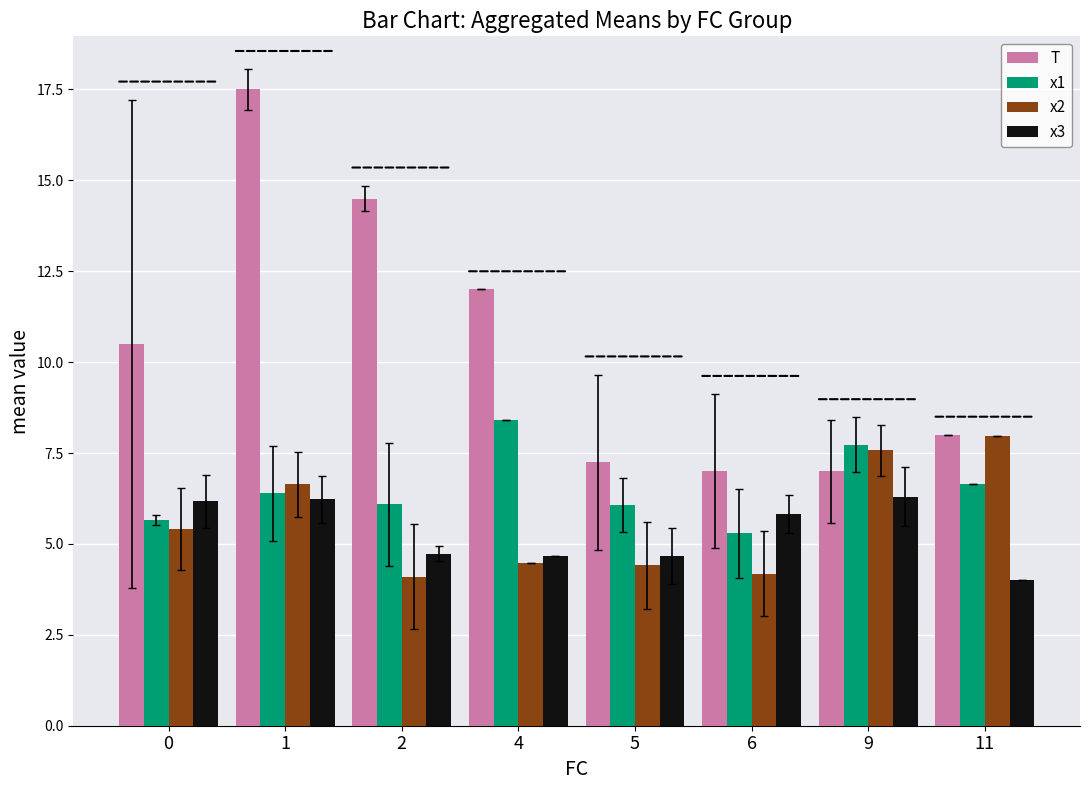

What is the greatest value displayed?

17.5